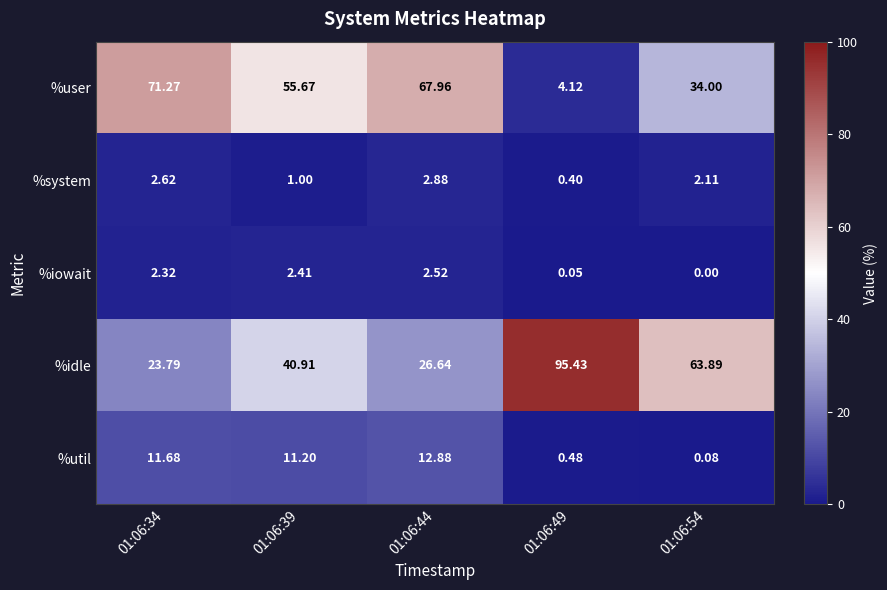

Rank the series at 01:06:54 from lowest to highest value.

%iowait, %util, %system, %user, %idle